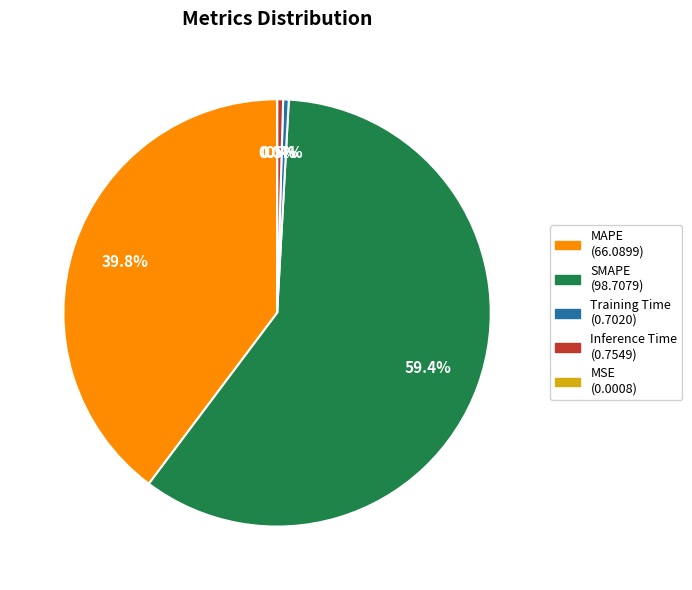

What is the largest slice in the pie chart?

SMAPE